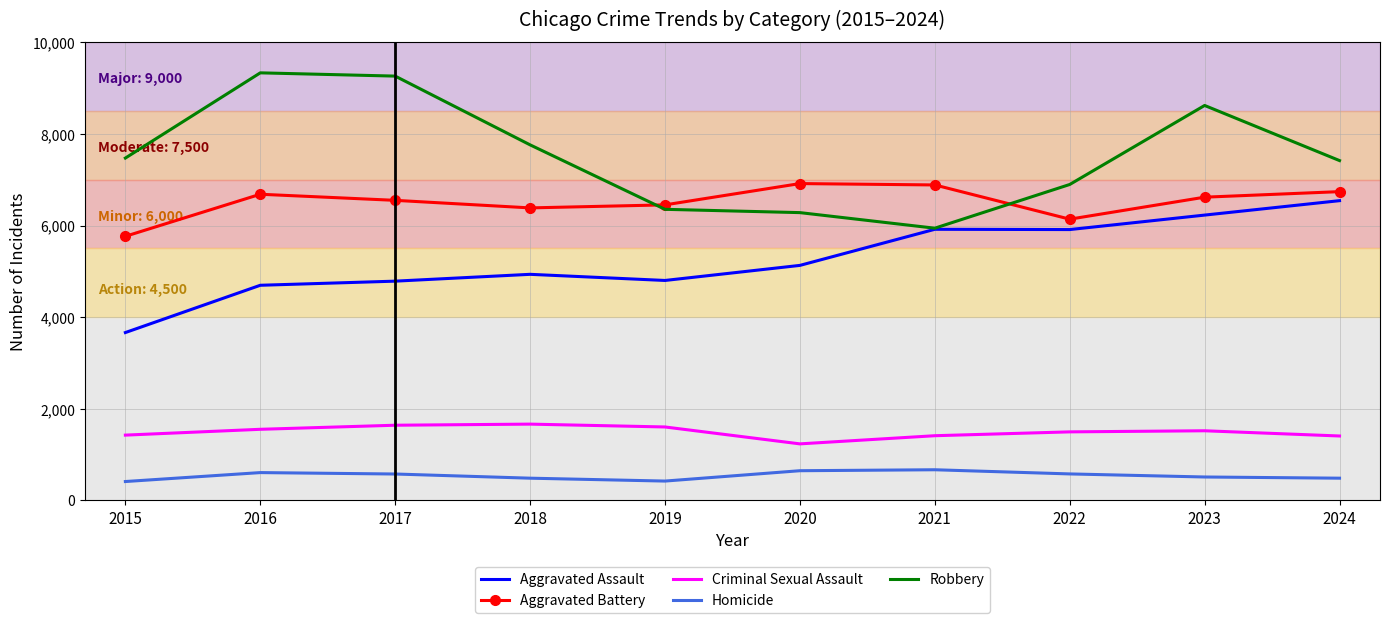

What is the total value across all series at 2015?

18744